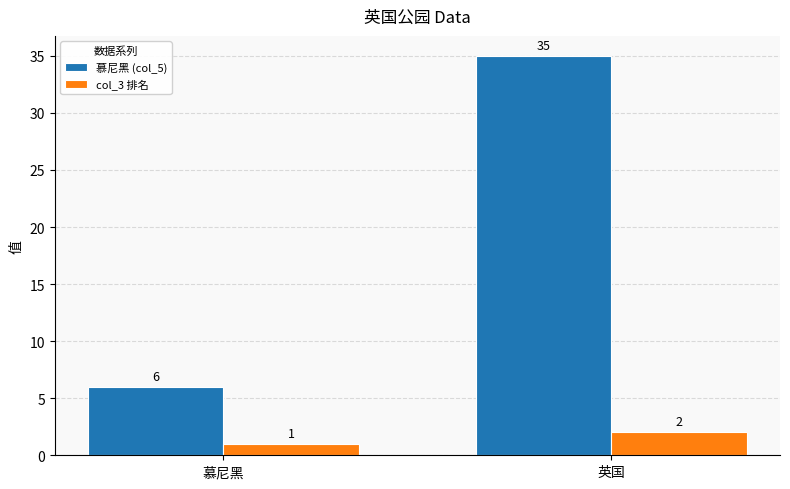

Is it true that 慕尼黑 (col_5) equals 59 at 英国?

False